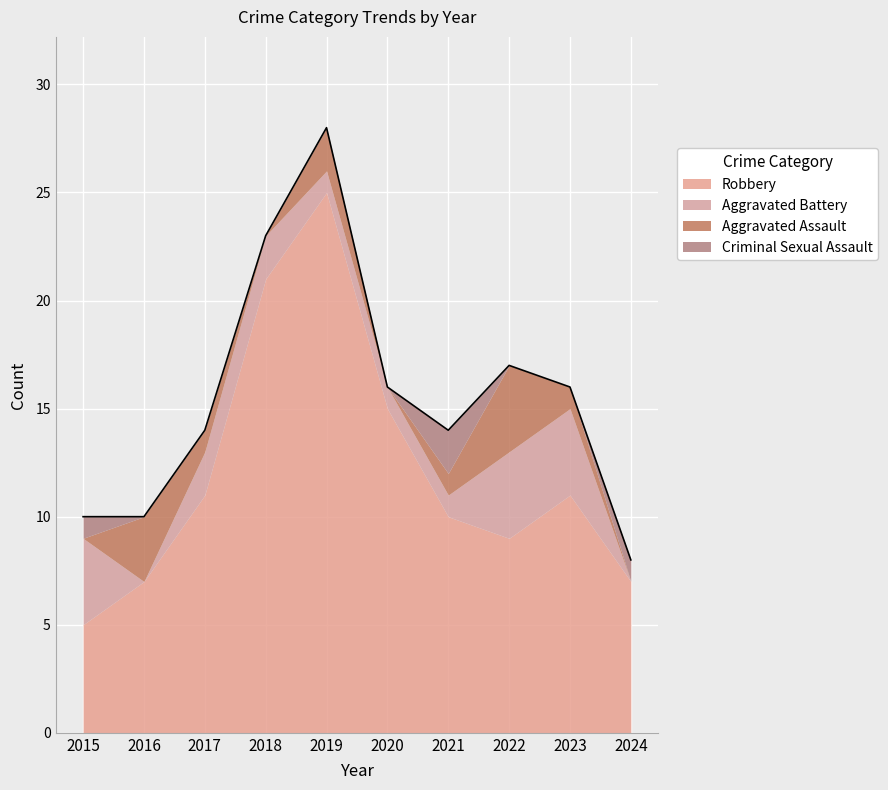

Which series has the widest spread of values?

Robbery